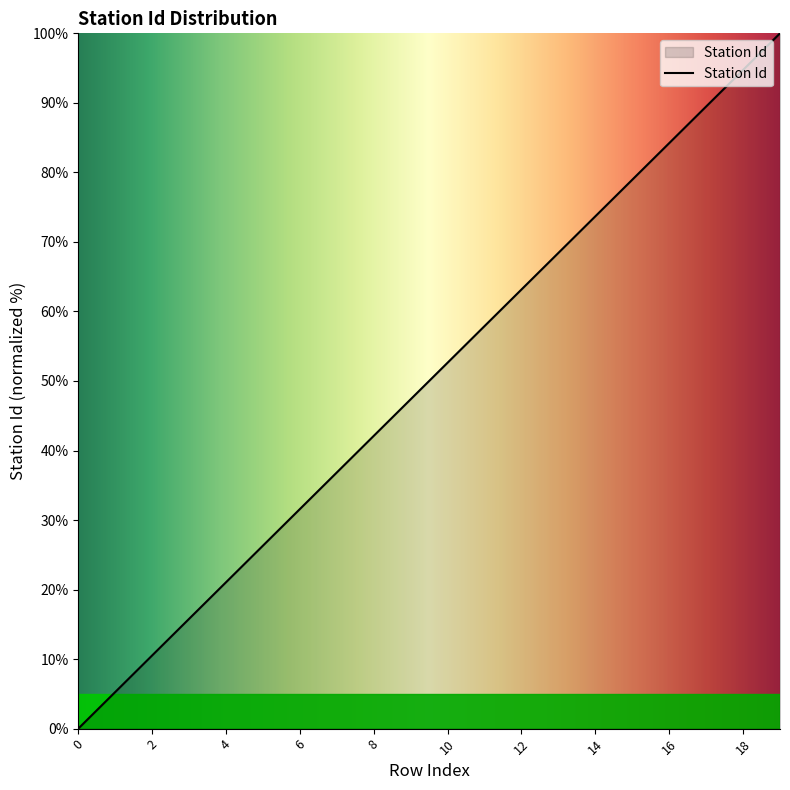

What is the difference between the second highest and second lowest values?

89.5